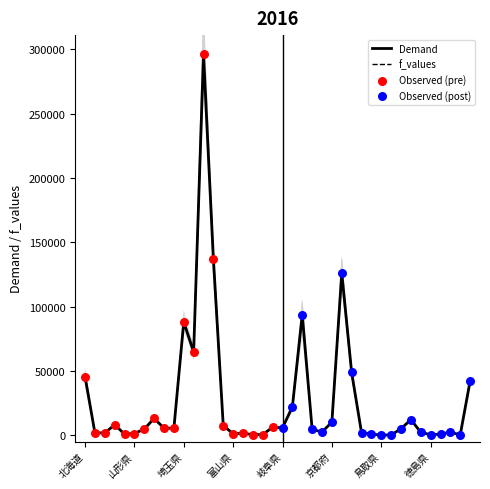

At how many categories does at least one series exceed 64020?

6